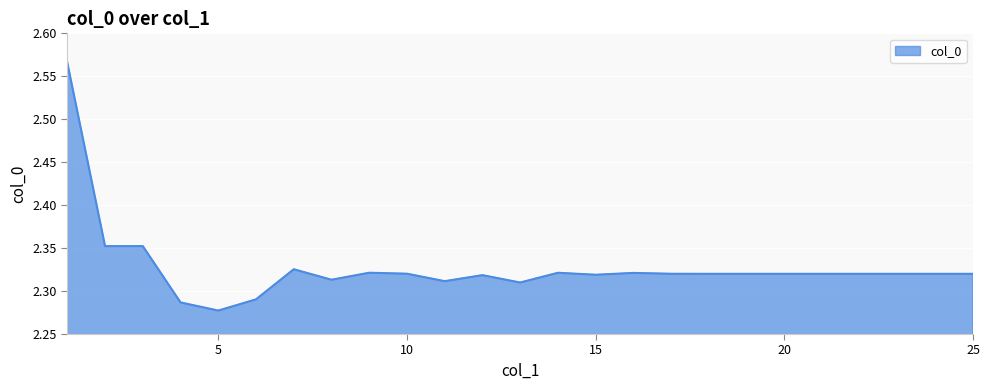

What is the difference between the maximum and minimum values?

0.3